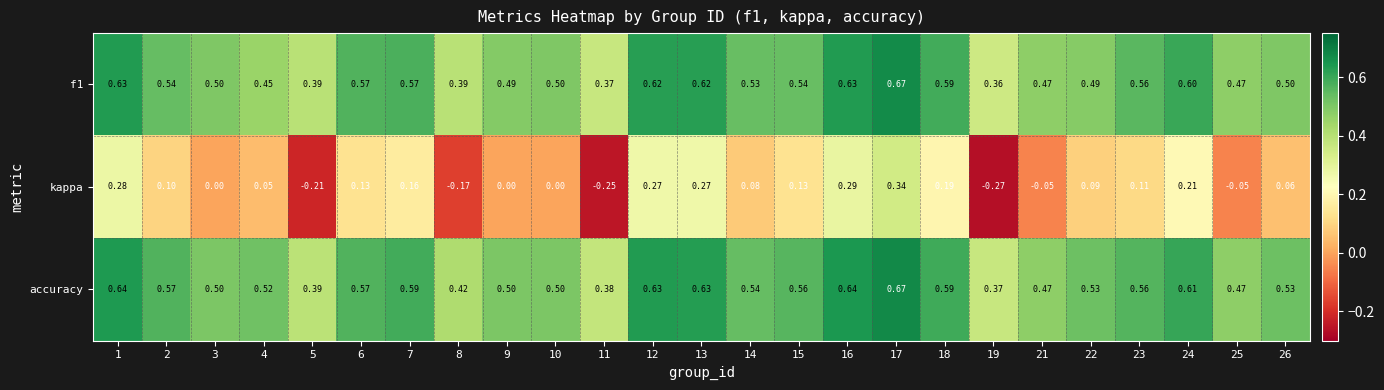

Which category has the highest value across all series?

17